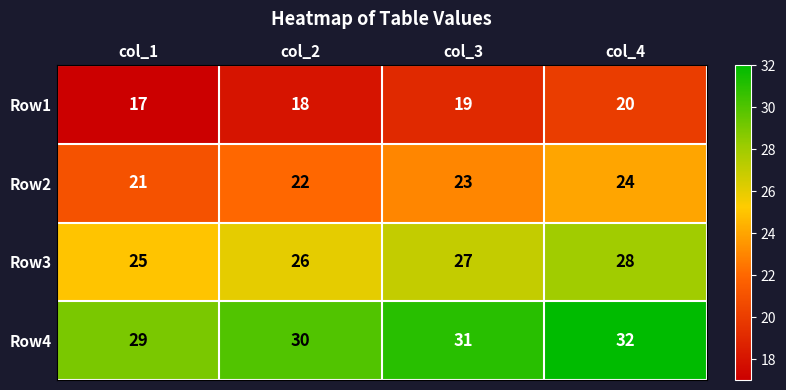

Rank the series by their maximum value, from highest to lowest.

Row4, Row3, Row2, Row1